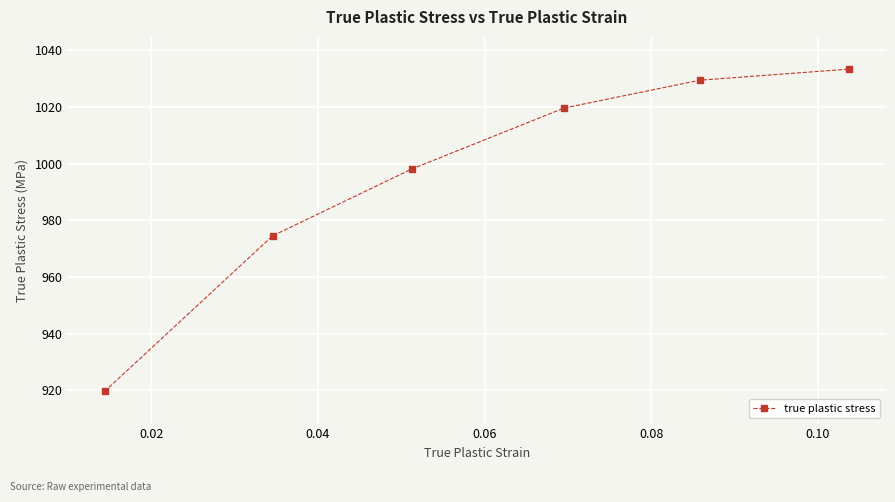

What is the smallest value displayed?

919.6